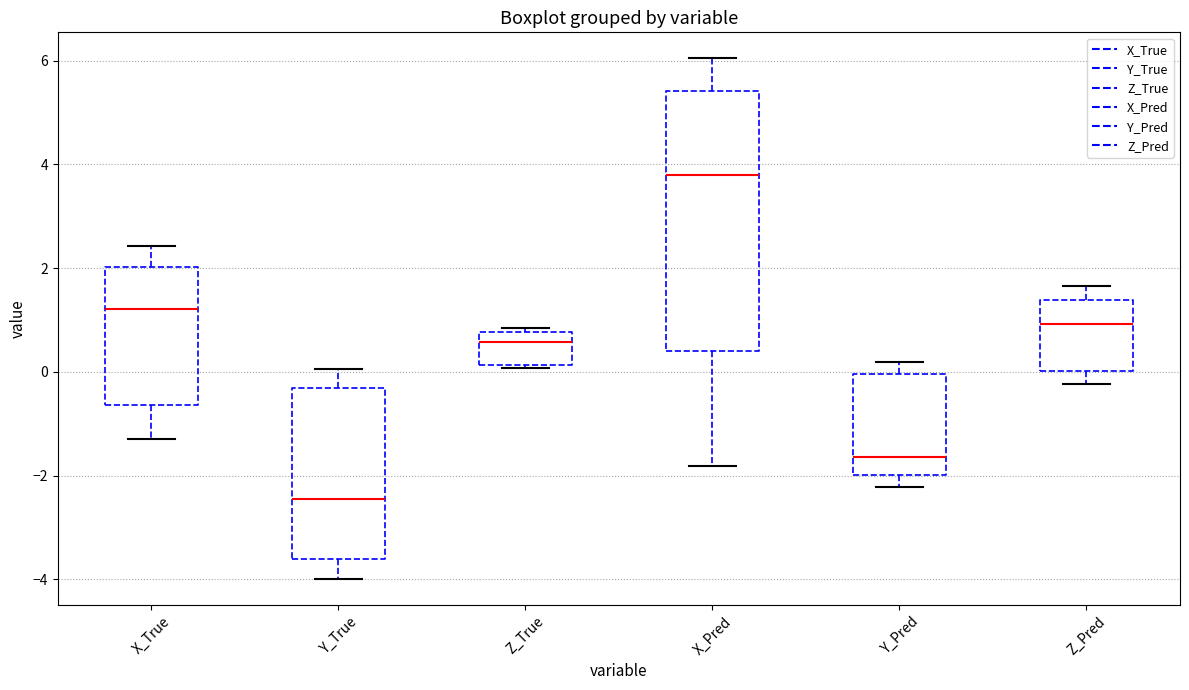

Which box is the tallest, from its lower edge to its upper edge?

X_Pred